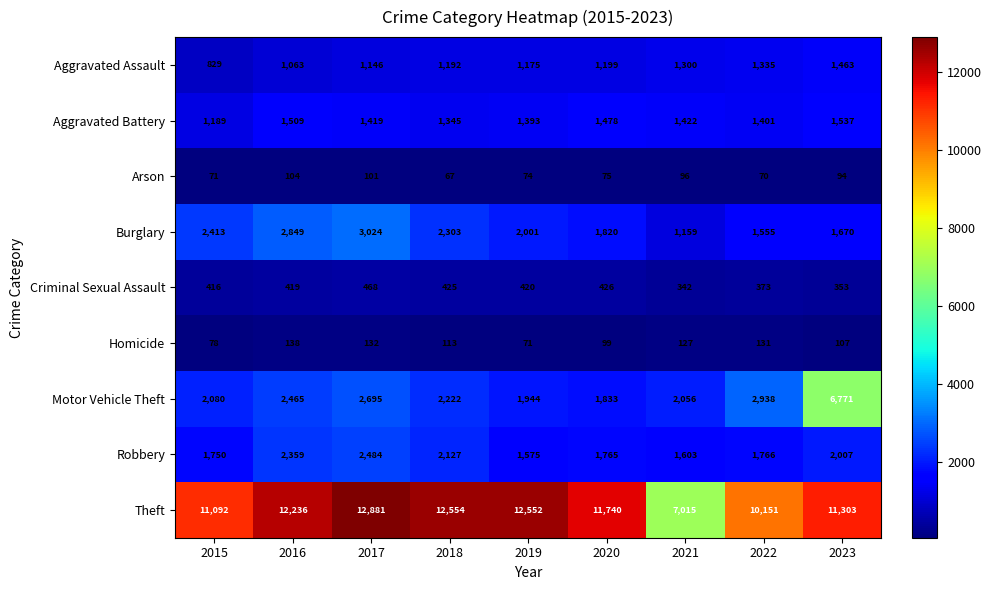

Which series has the largest range (max minus min)?

Theft